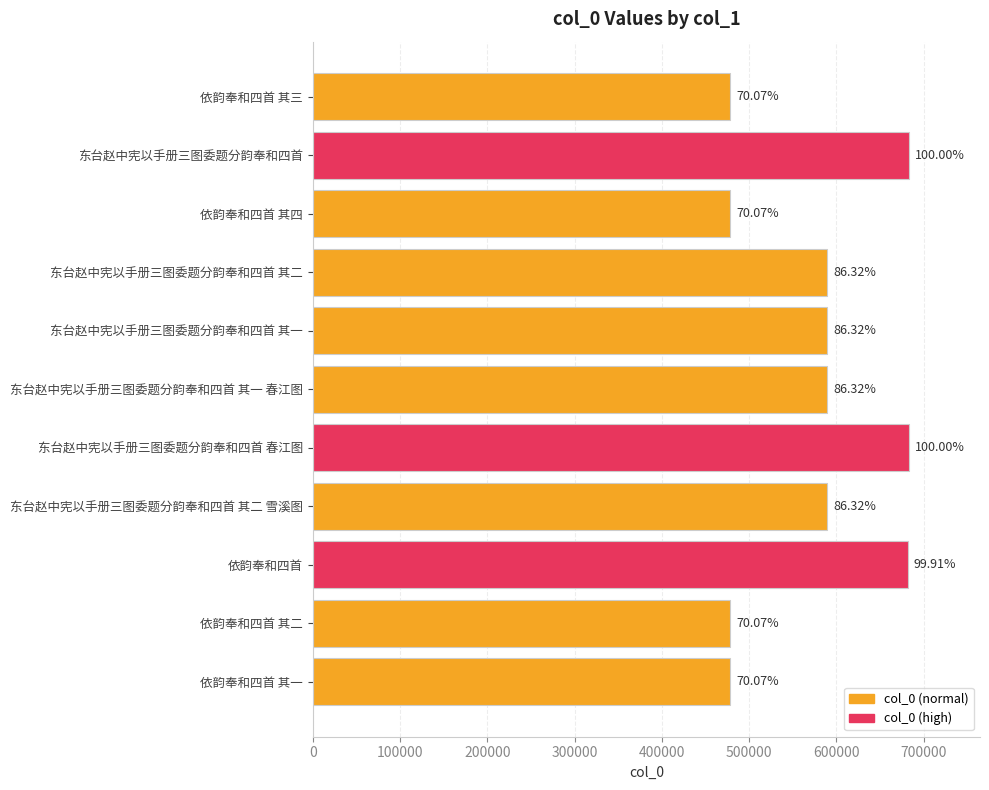

What is the difference between the second highest and second lowest values?

204313